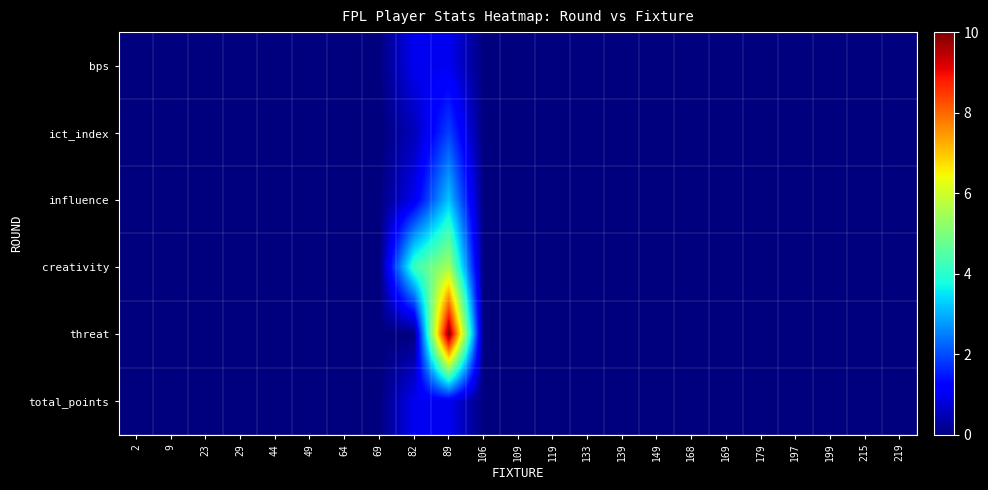

What is the maximum value shown in the chart?

10.0